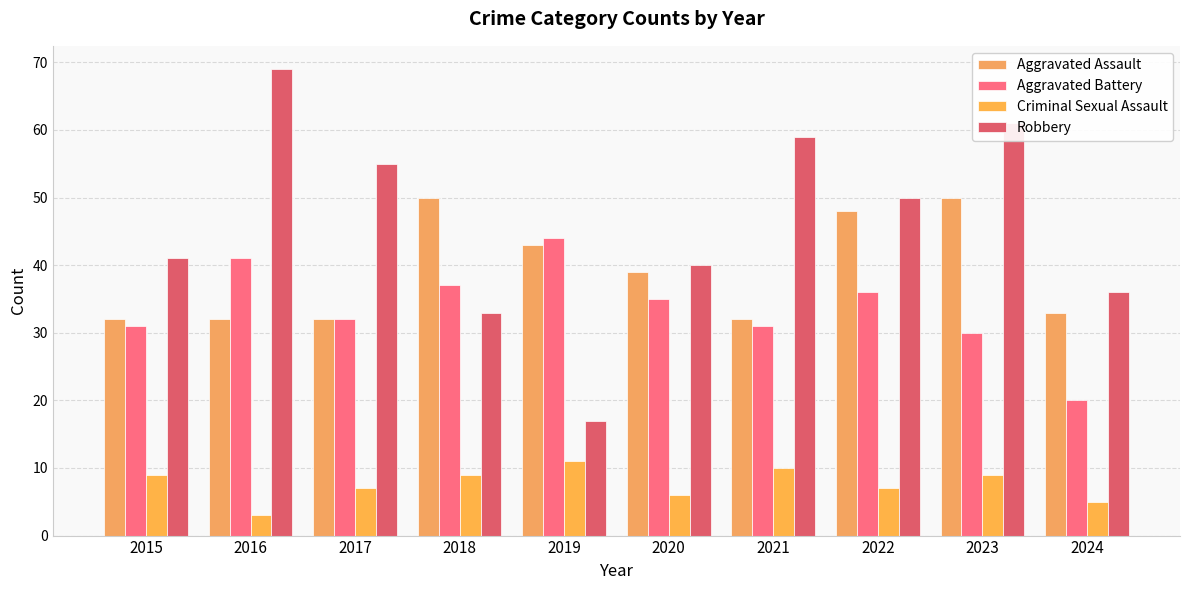

What are all the series names shown in the legend?

Aggravated Assault, Aggravated Battery, Criminal Sexual Assault, Robbery